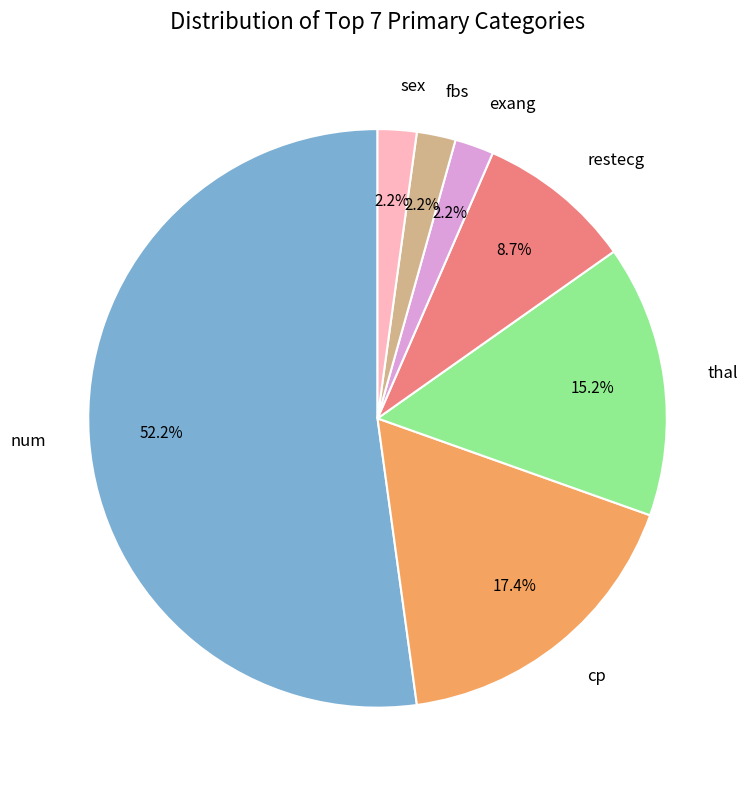

To the nearest percent, what percentage of the pie is cp?

17%